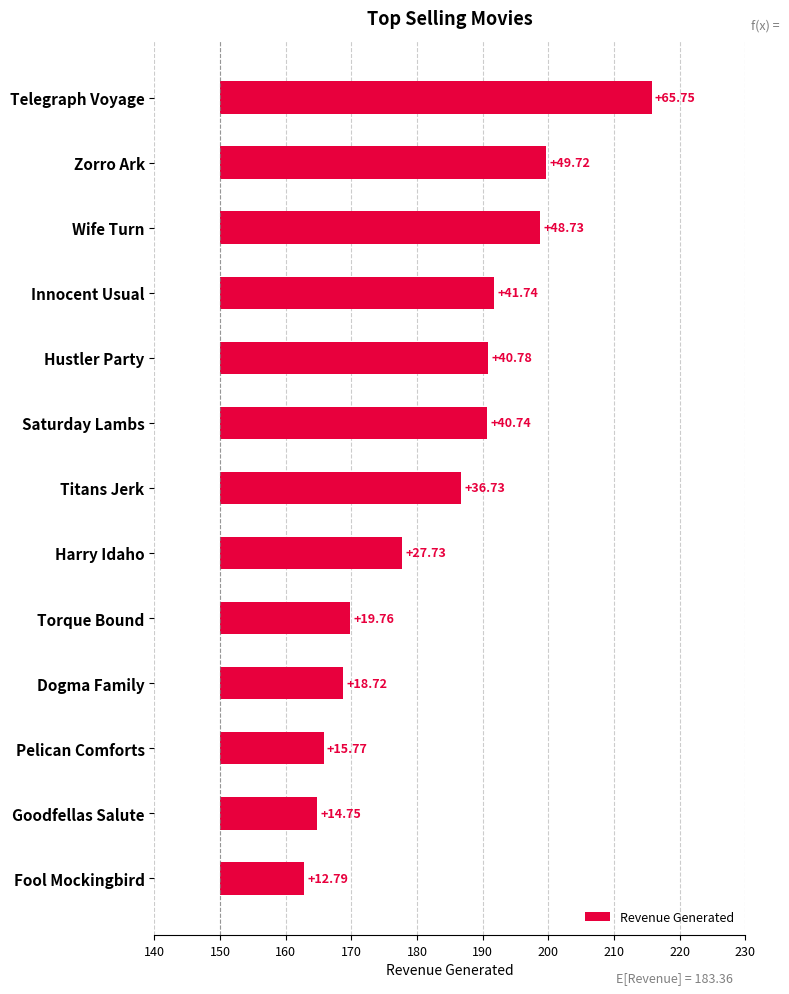

What is the average value?

33.4